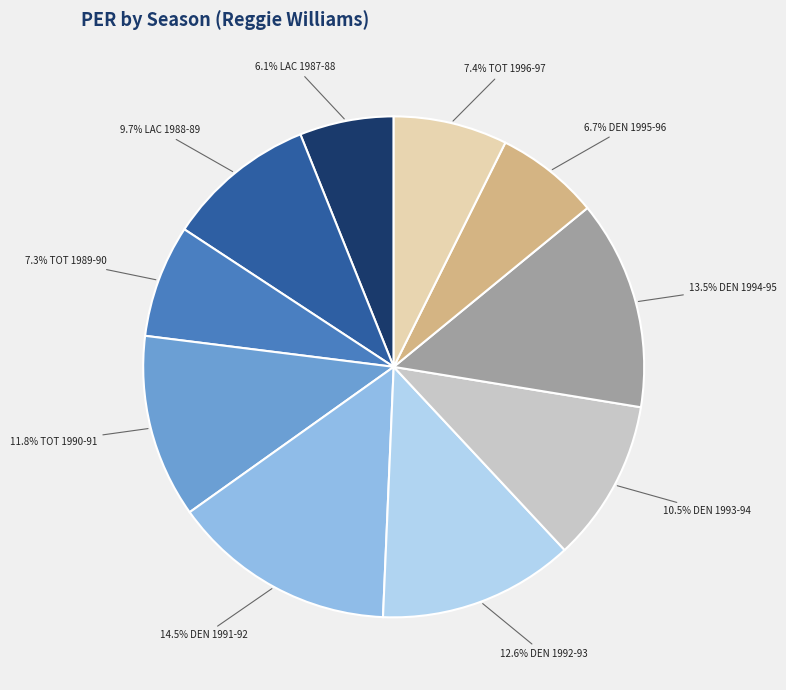

How many segments does this pie chart have?

10